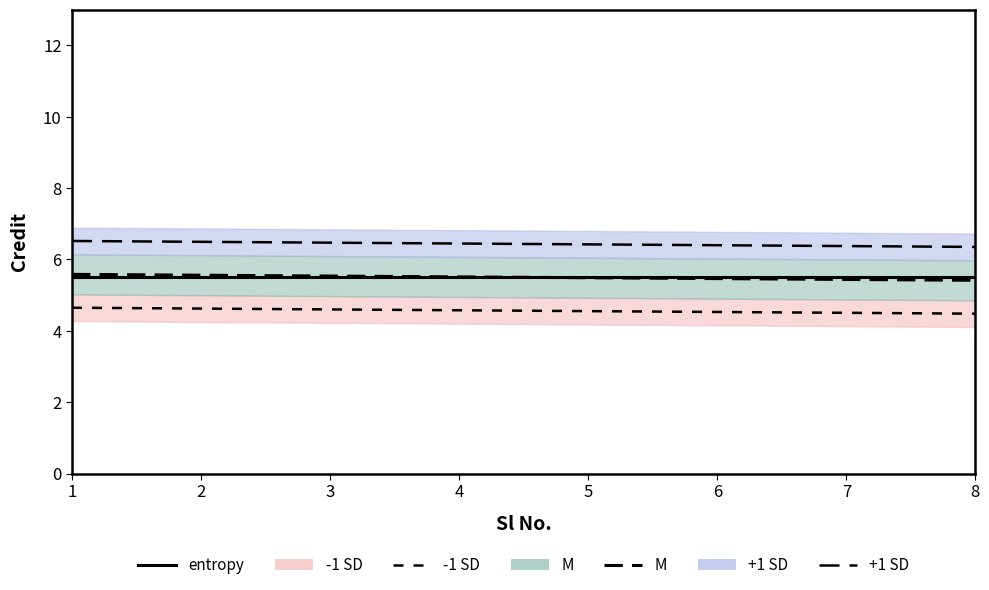

Is the value of +1 SD line at 6 greater than the value of M line at 2?

Yes